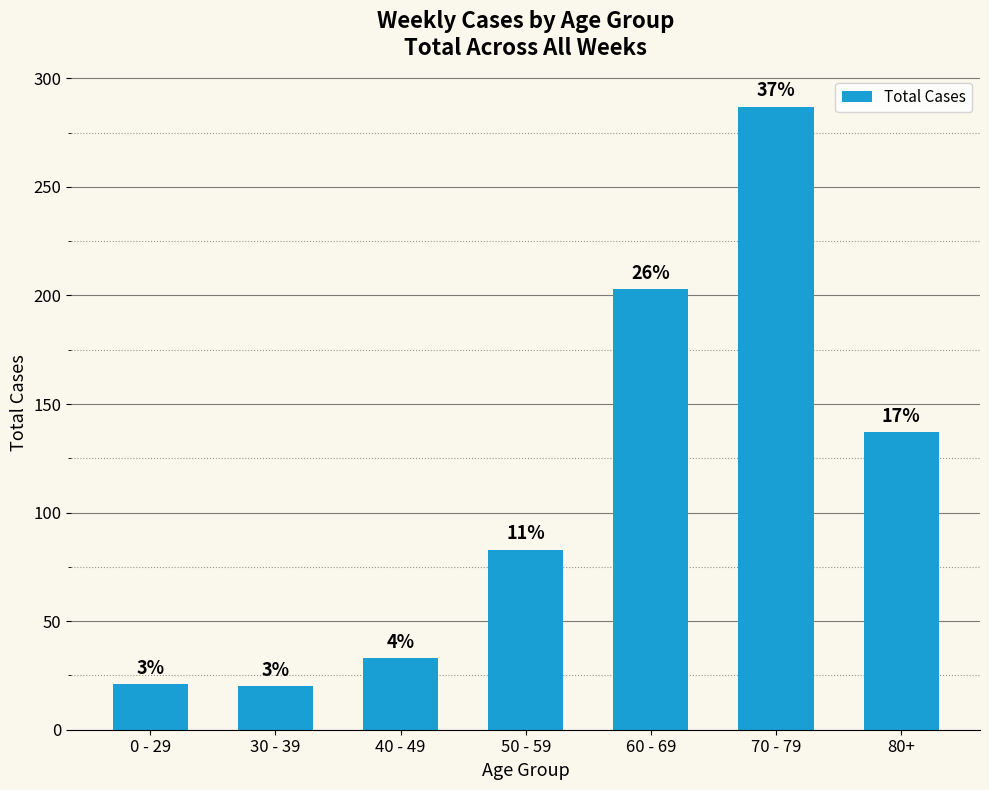

Are the bars horizontal?

No